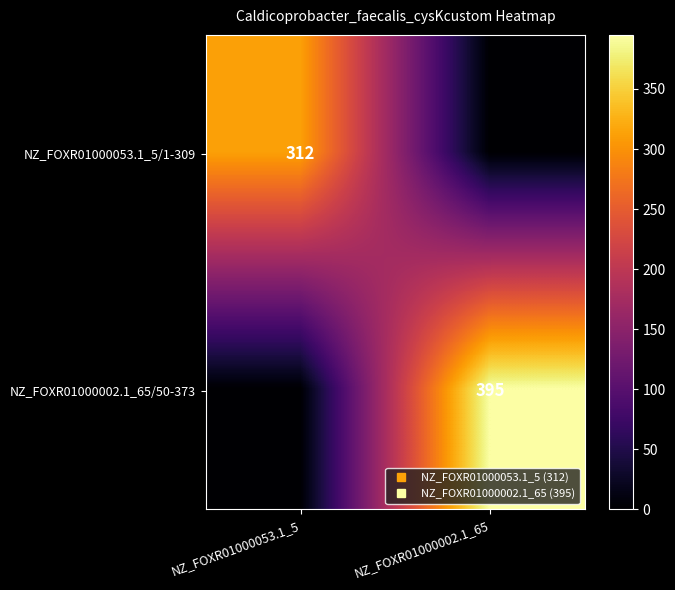

What is the difference between the maximum and minimum values in the NZ_FOXR01000053.1_5/1-309 series?

312